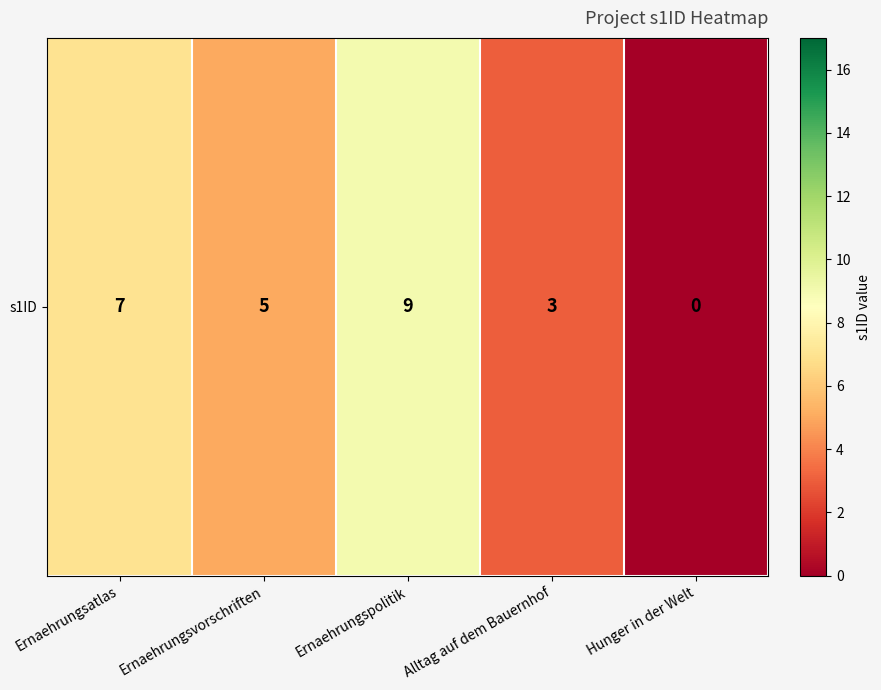

List the labels in order of value, largest first.

Ernaehrungspolitik, Ernaehrungsatlas, Ernaehrungsvorschriften, Alltag auf dem Bauernhof, Hunger in der Welt